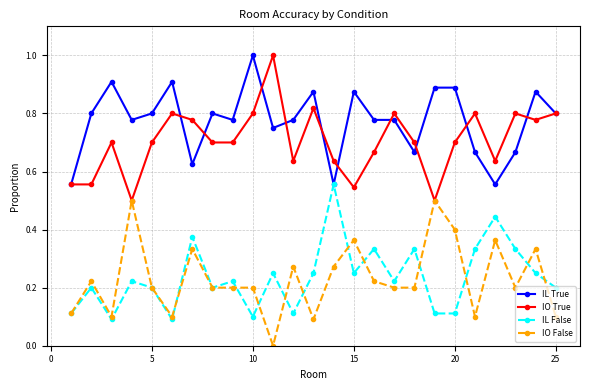

How many interior local peaks does the IO True series have?

7